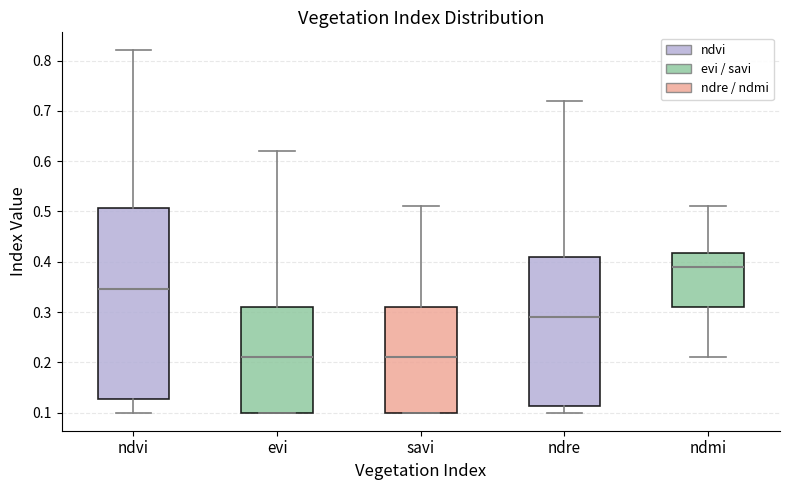

Which box is the tallest, from its lower edge to its upper edge?

ndvi